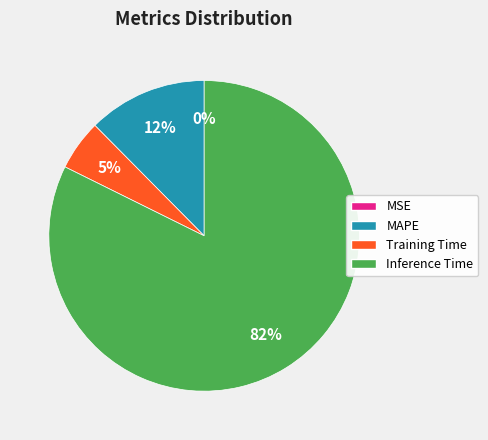

To the nearest percent, what is the average slice percentage?

25%